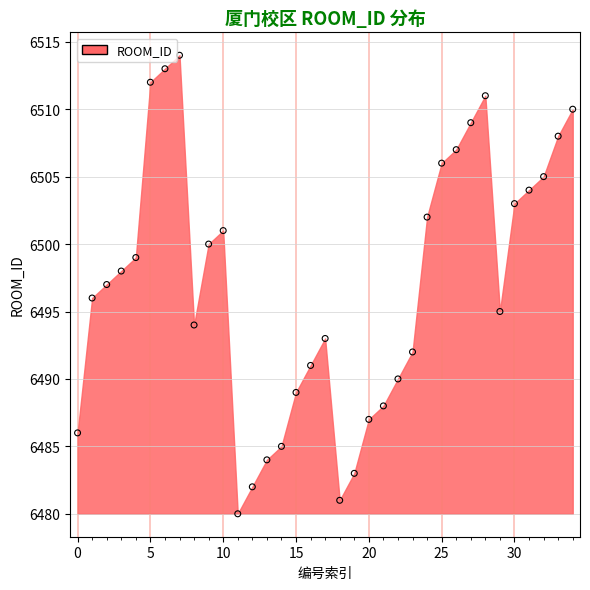

What is the range of Y values (max minus min)?

34